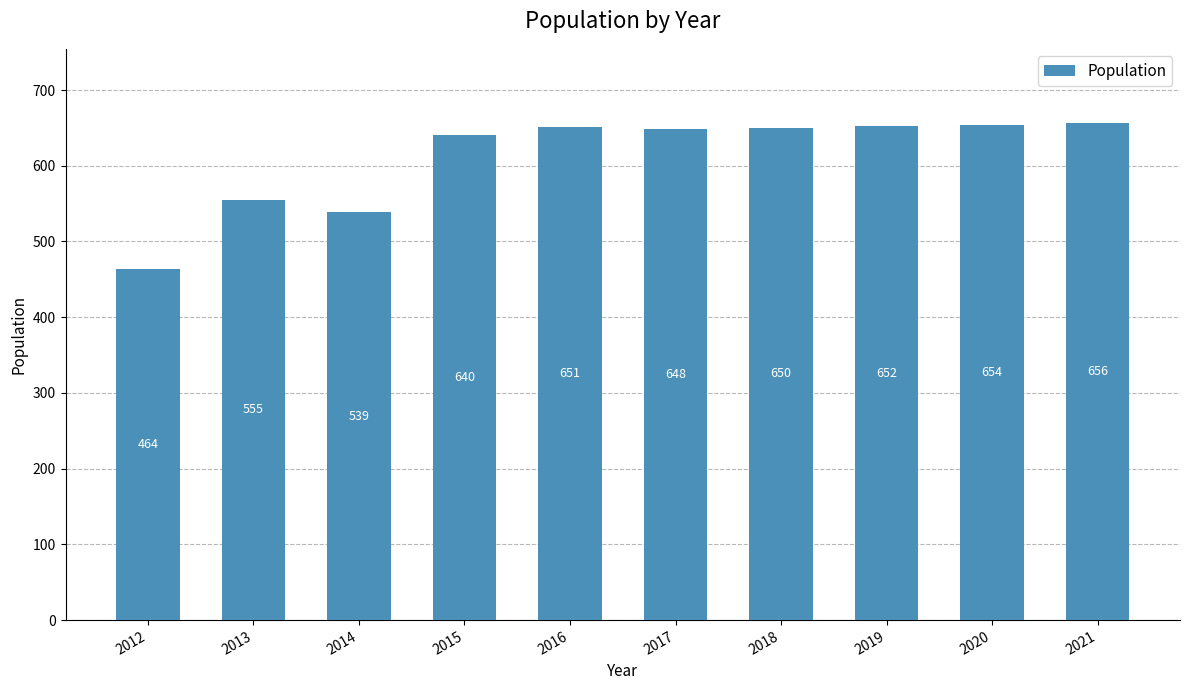

Which category has the highest value across all series?

2021